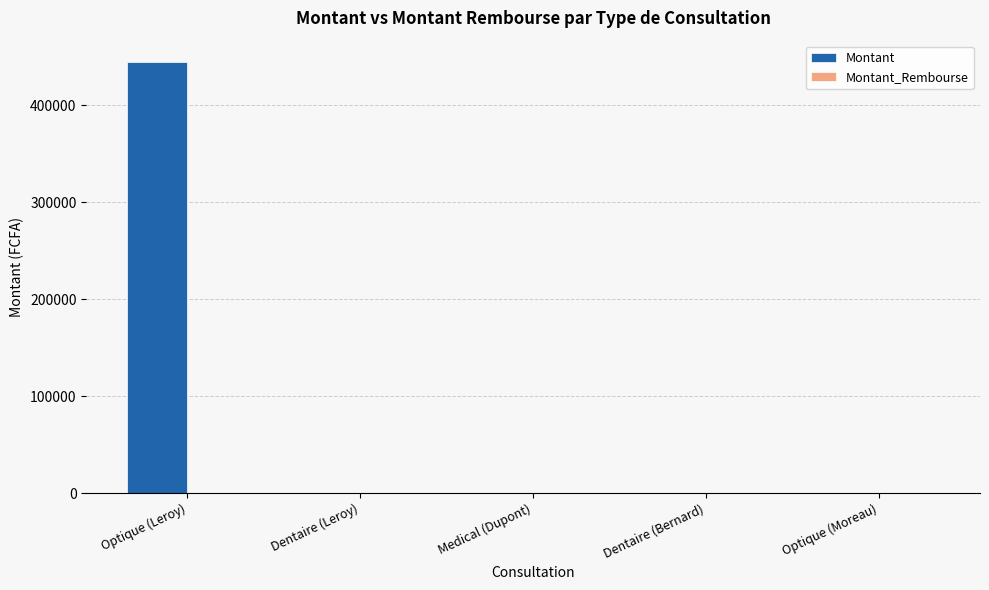

The chart shows a value of 0 at Medical (Dupont). True or false?

True